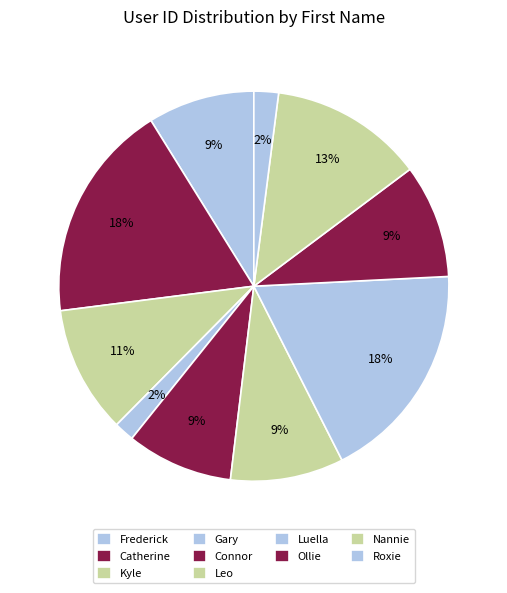

Is there a majority slice in this chart?

No